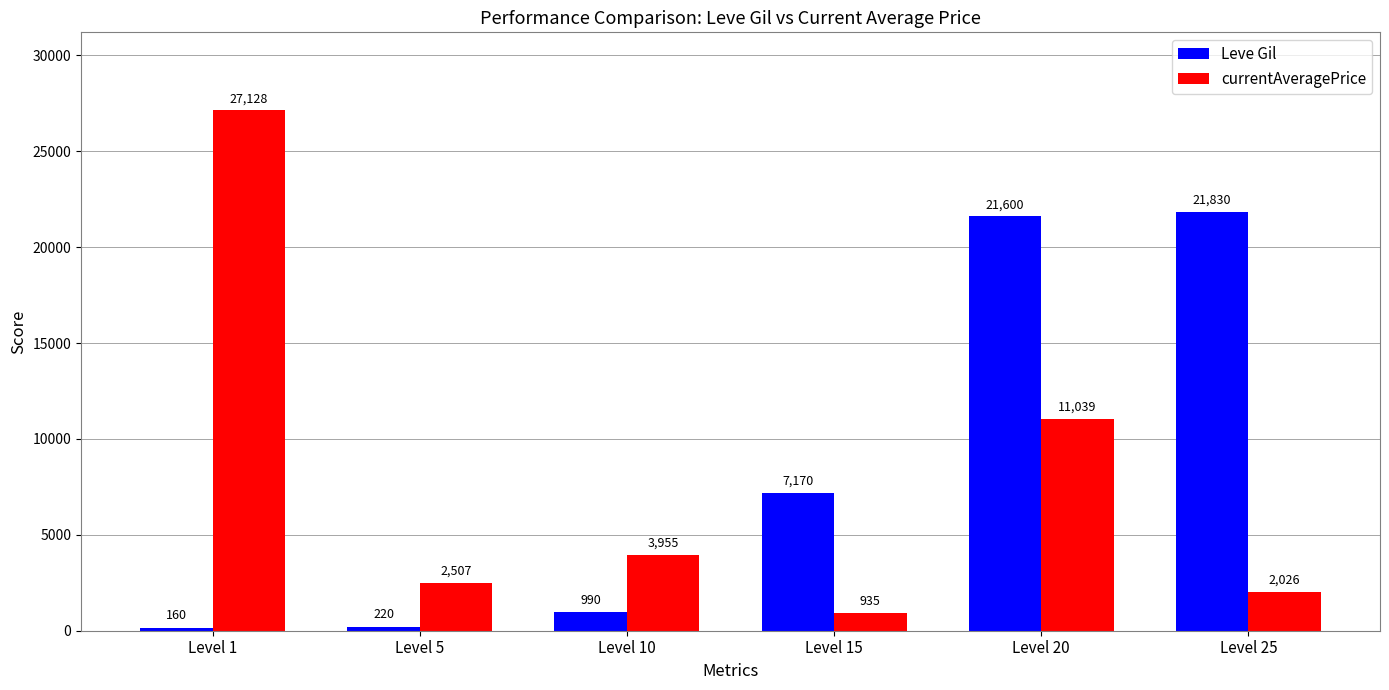

At which category is the sum across all series the highest?

Level 20